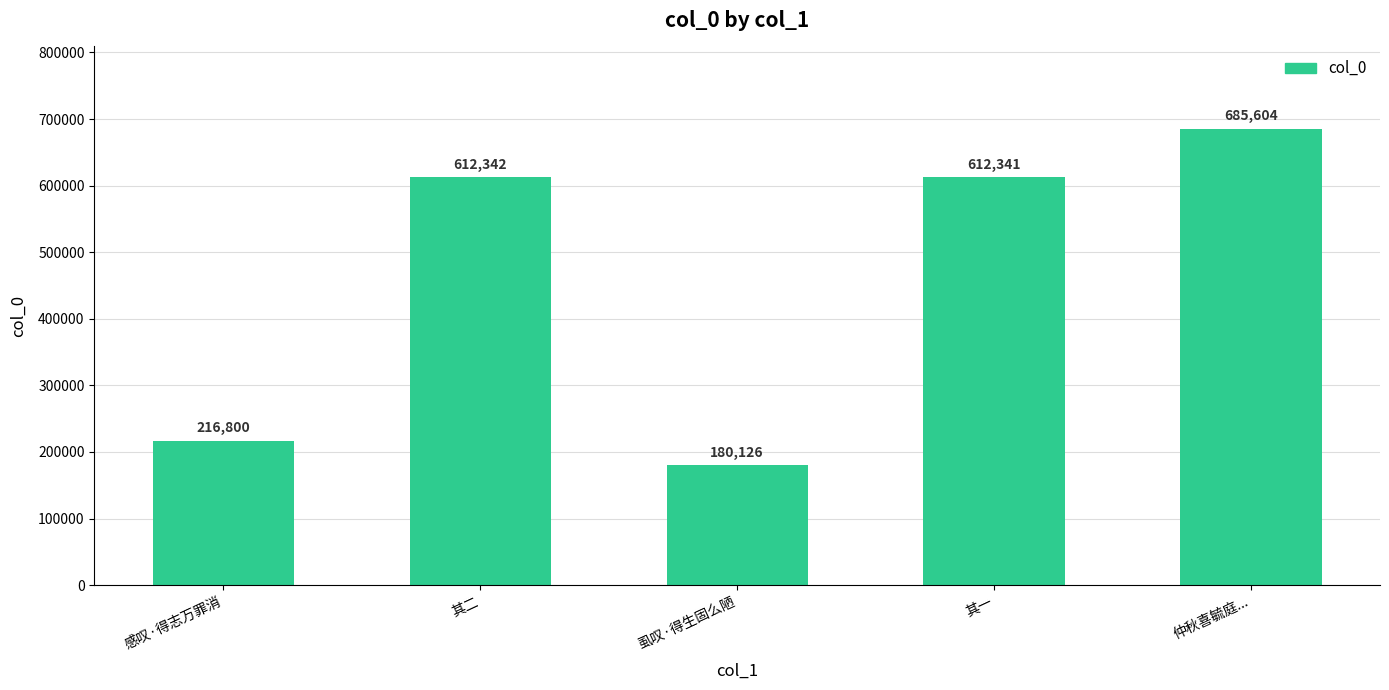

What is the difference between the values at 虱叹·得生固么陋 and 仲秋喜毓庭...?

505478